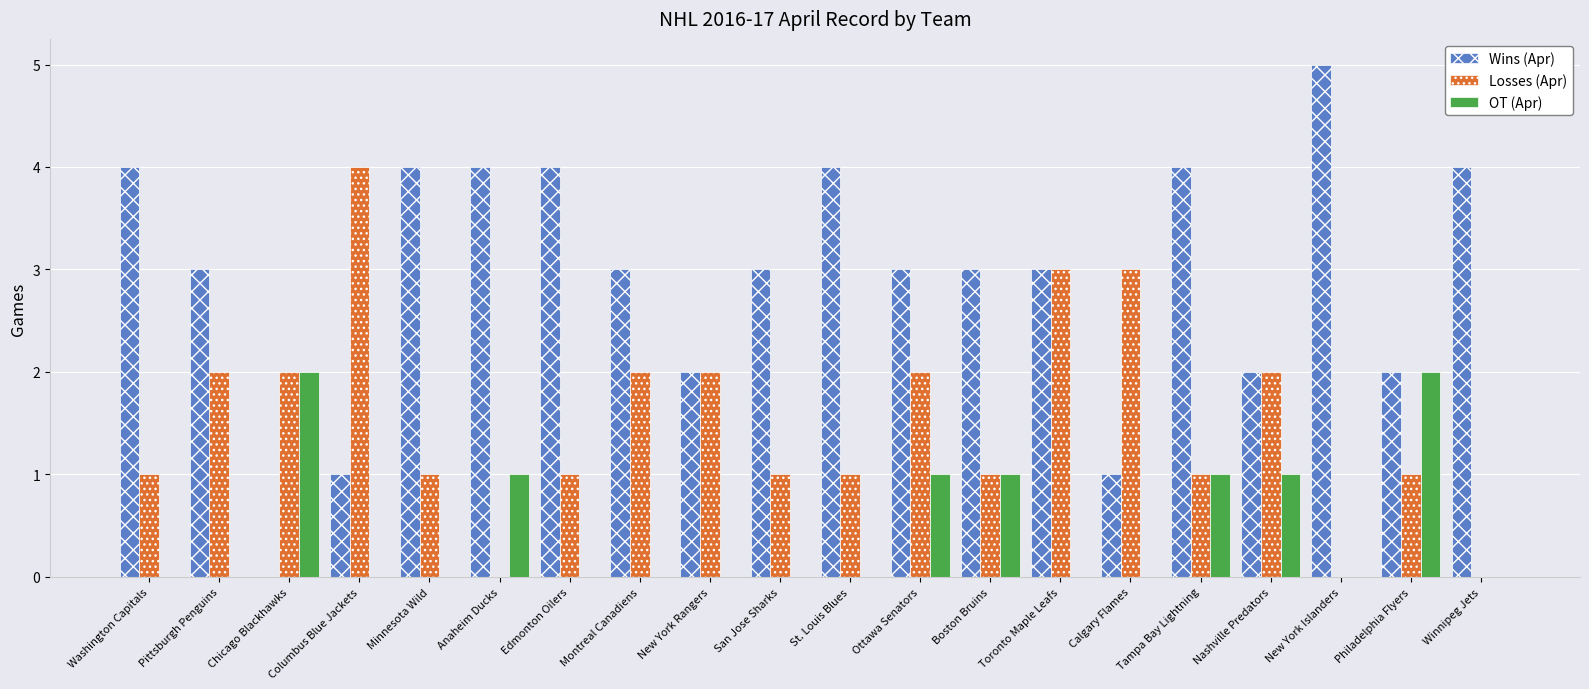

Which series has the largest total across all categories?

Wins (Apr)